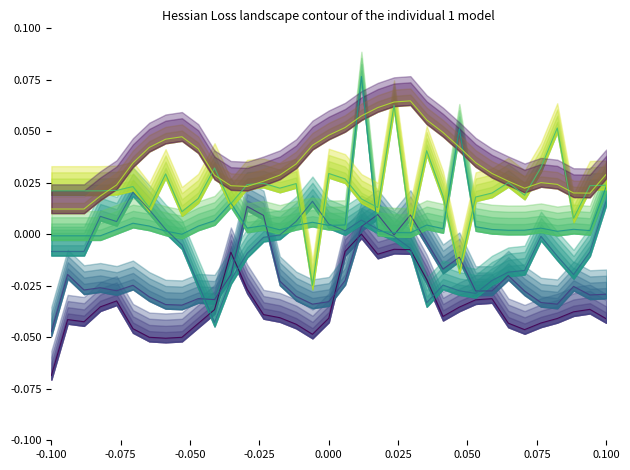

What is the highest value of the path_velocity series?

0.1